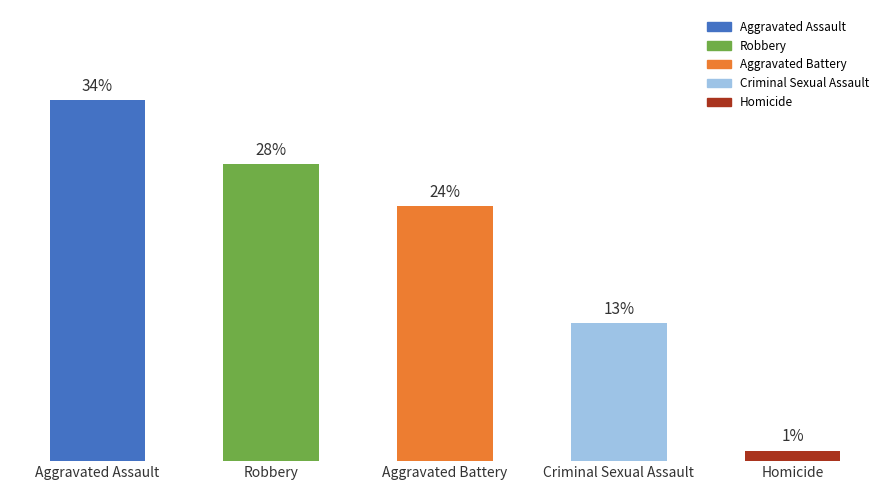

Between Aggravated Battery and Homicide, which is larger?

Aggravated Battery